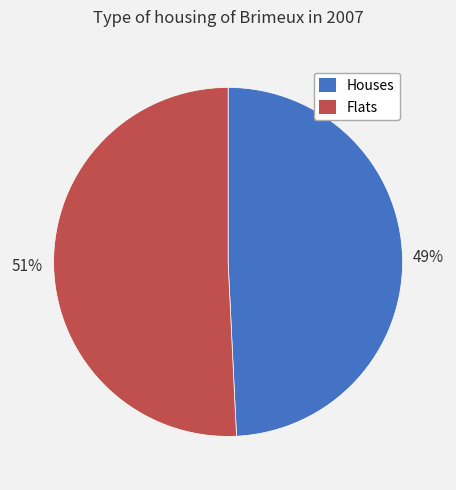

Approximately how many times larger is the value at Flats compared to Houses?

1.0